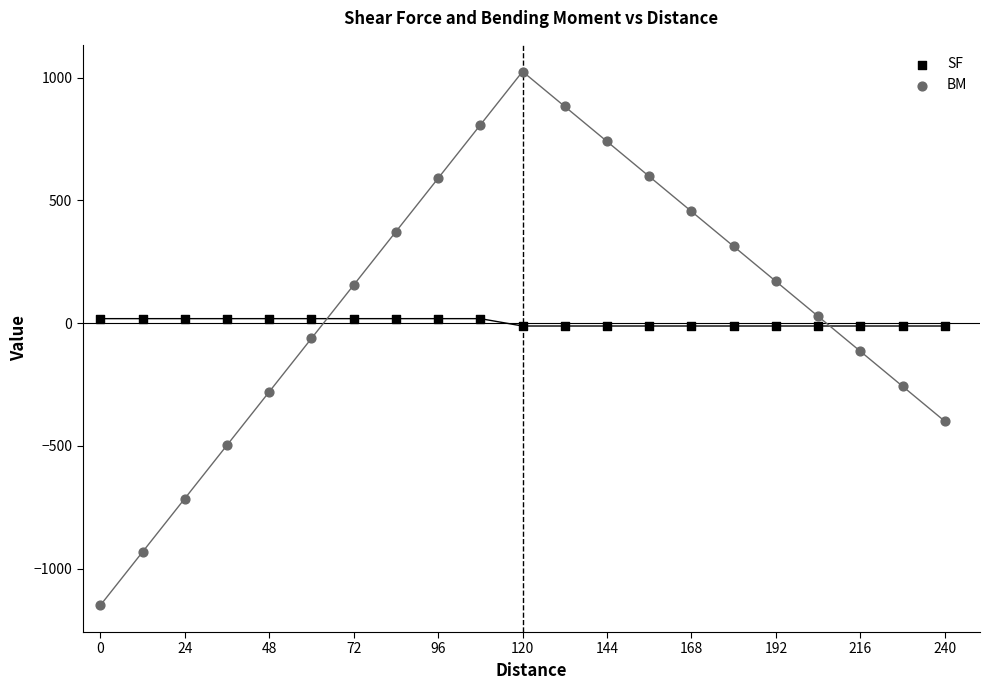

Which series has the largest Y range (max minus min)?

BM